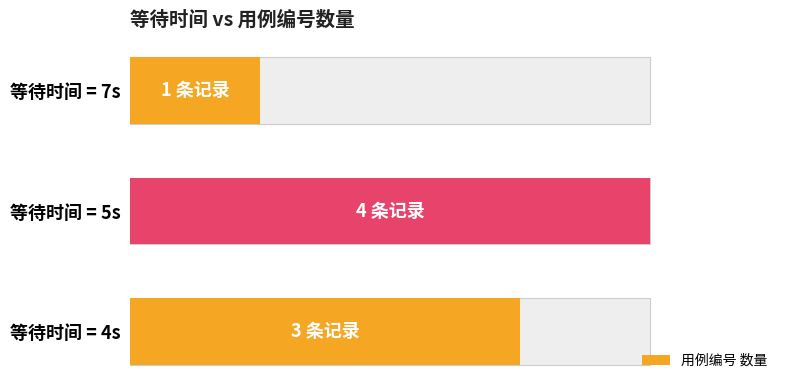

What is the greatest value displayed?

4